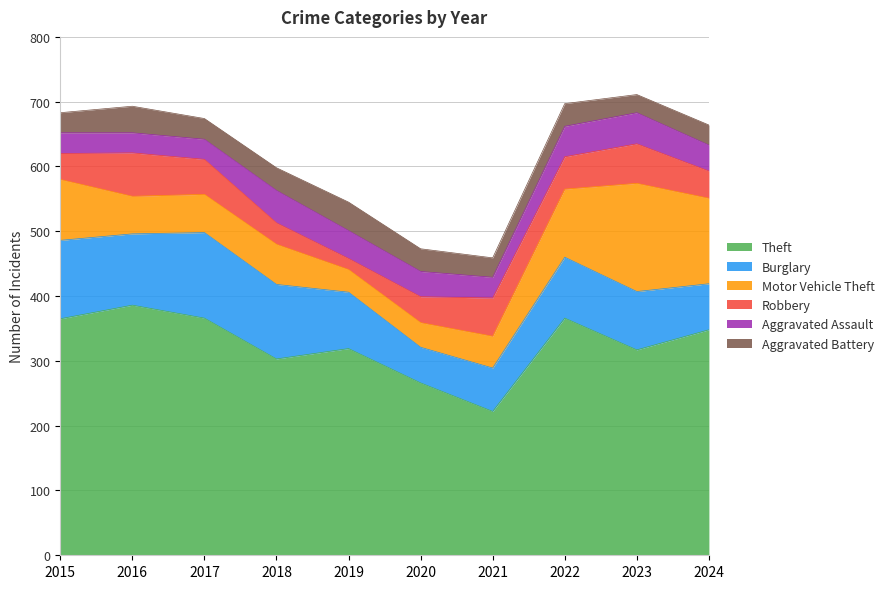

What is the difference between the Motor Vehicle Theft values at 2021 and 2016?

9